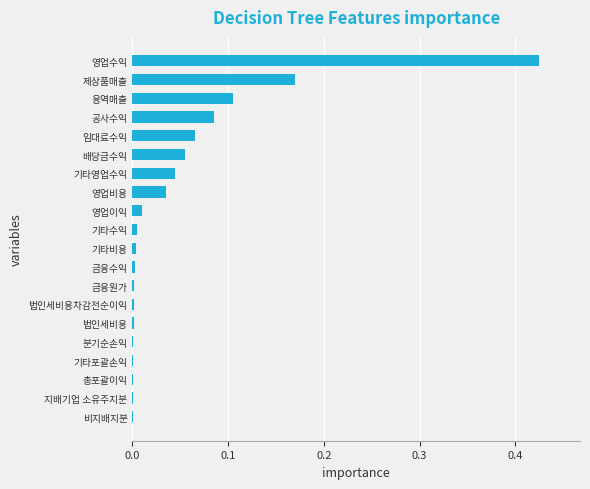

What is the sum of all values?

1.0